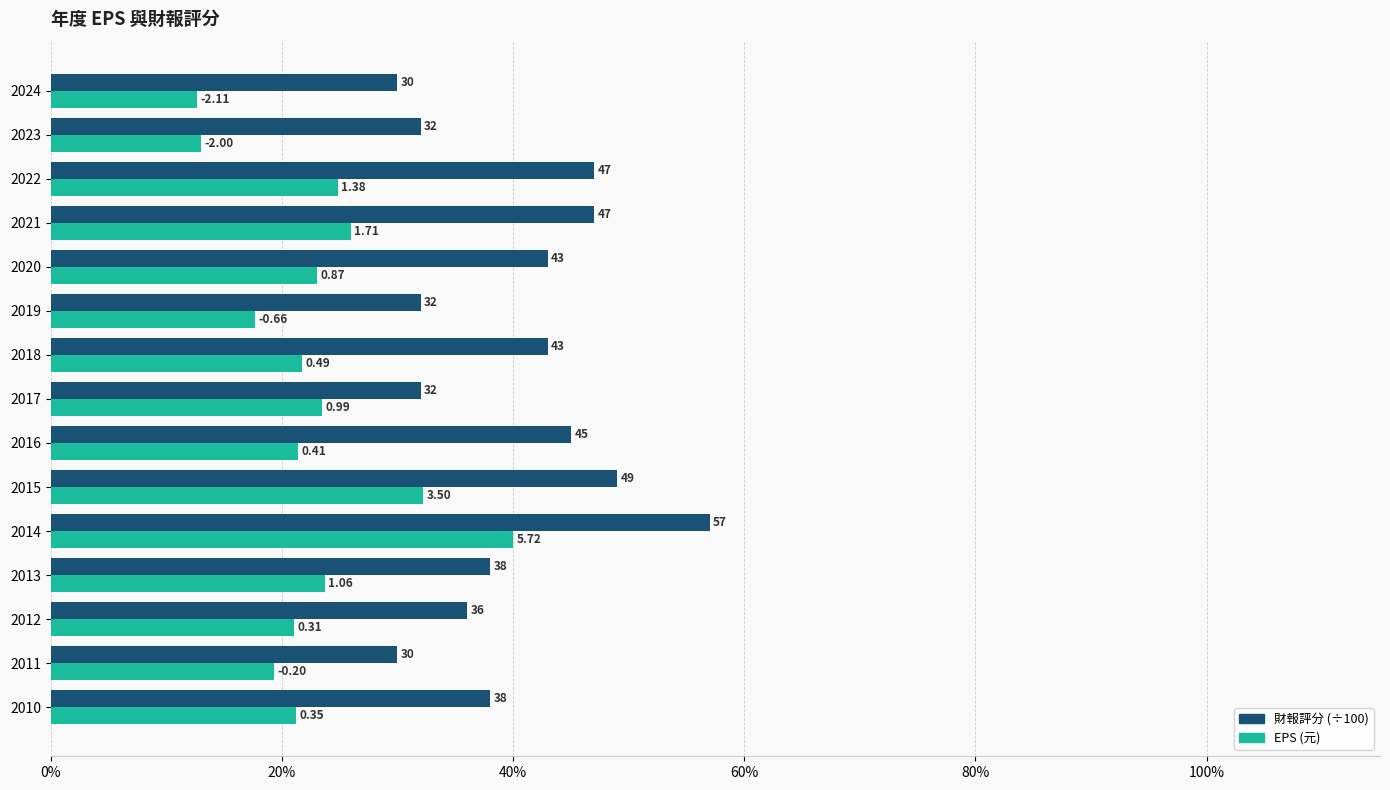

What are all the series names shown in the legend?

財報評分 (÷100), EPS (元)